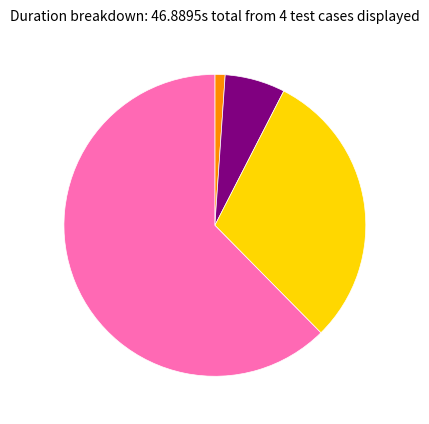

Is there any slice that represents more than half of the pie?

Yes